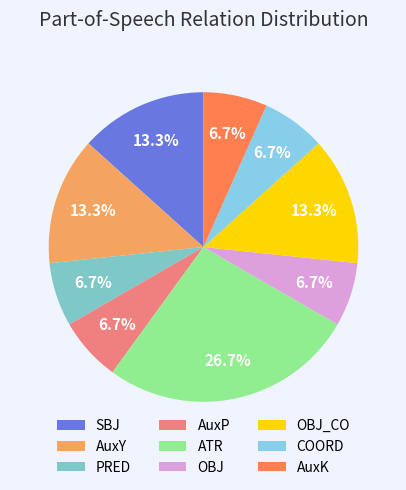

Which category has the smallest portion of the pie?

PRED